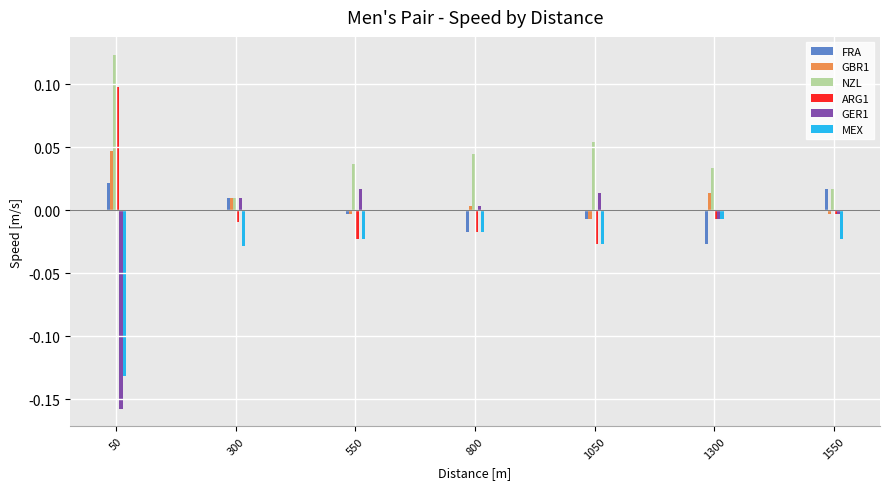

List the series in order of their peak value, lowest first.

MEX, GER1, FRA, GBR1, ARG1, NZL